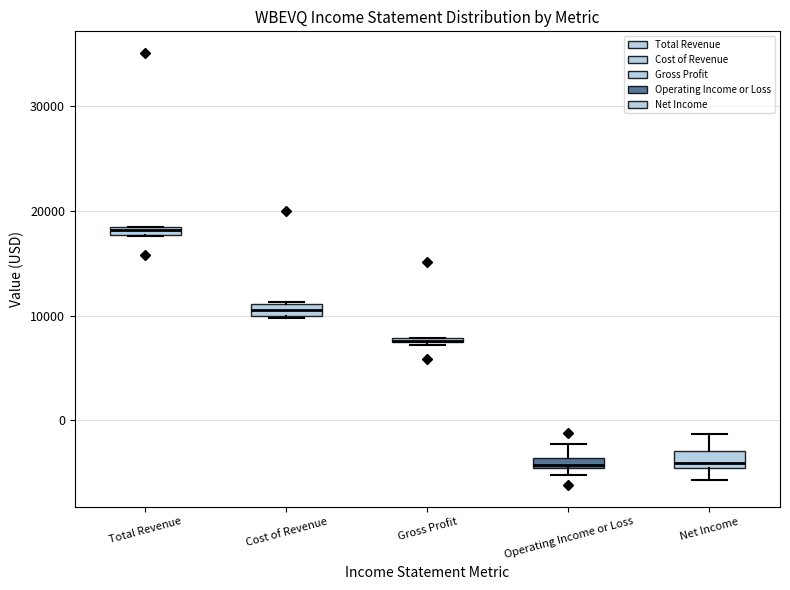

Where is the upper edge of the box for Gross Profit on the y-axis? The values are not printed on the chart, so give them approximately, as read against the axis.

8000